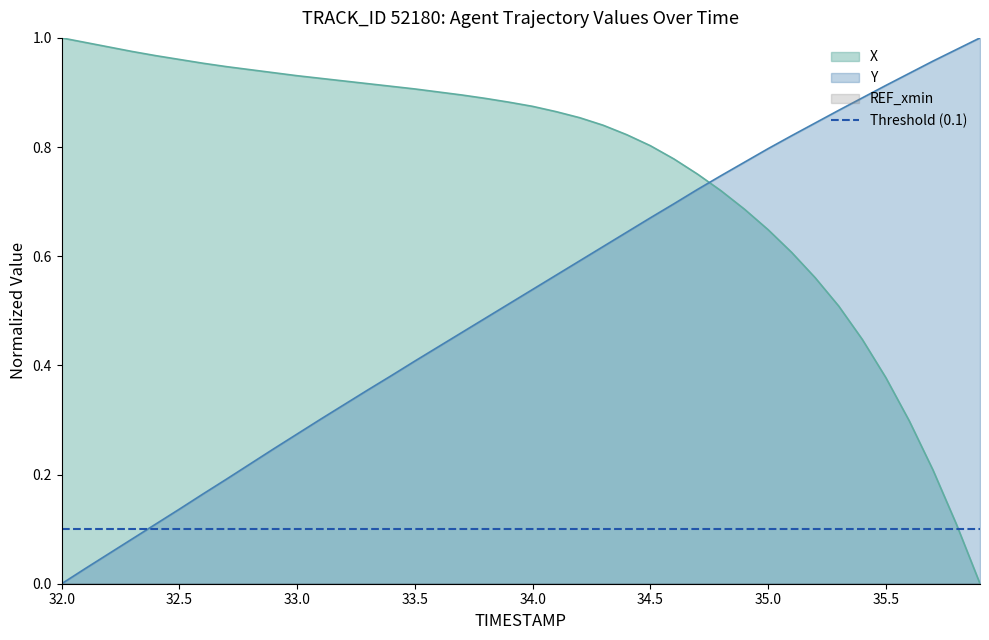

What is the label of the 33rd point from the left?

35.2